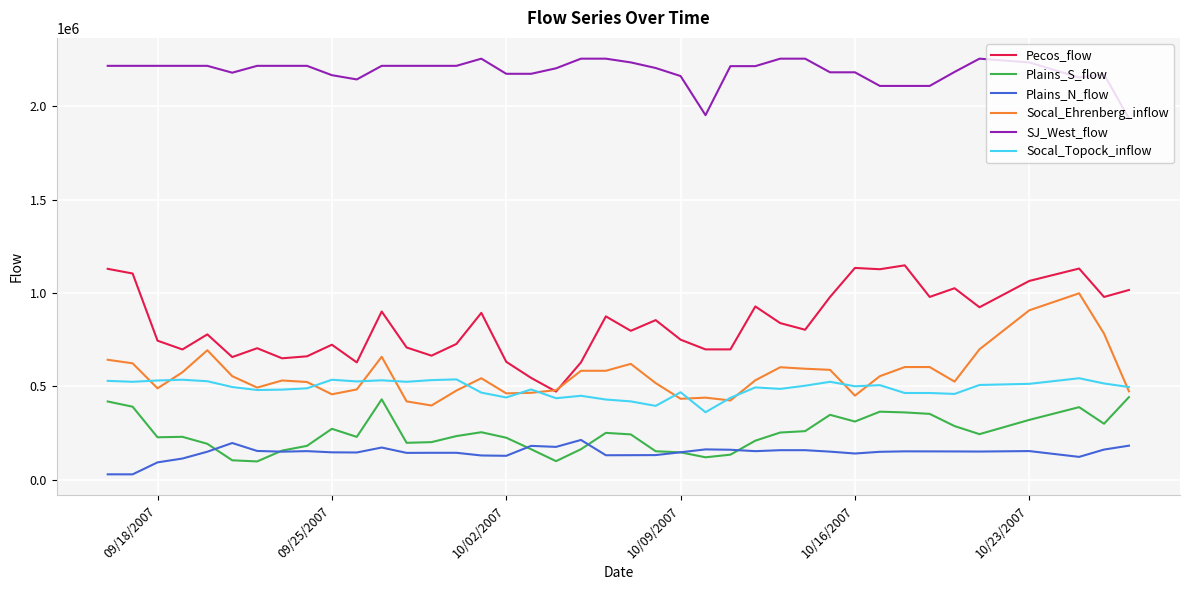

Rank the series by their maximum value, from lowest to highest.

Plains_N_flow, Plains_S_flow, Socal_Topock_inflow, Socal_Ehrenberg_inflow, Pecos_flow, SJ_West_flow